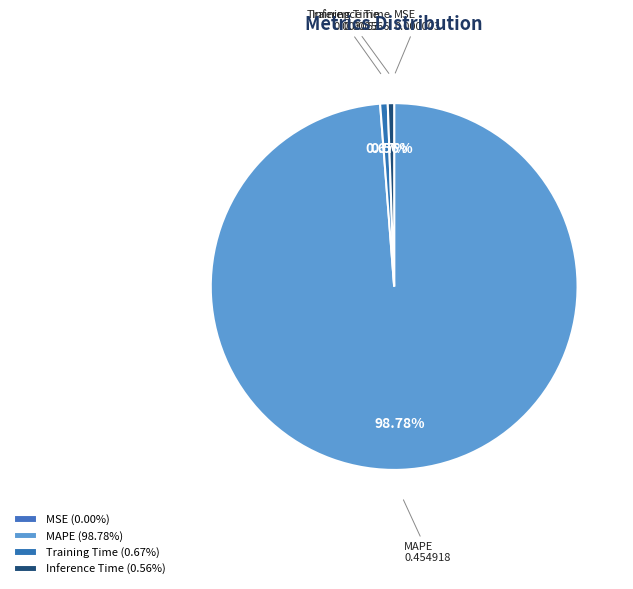

Is it true that Training Time is 1% of the pie?

True